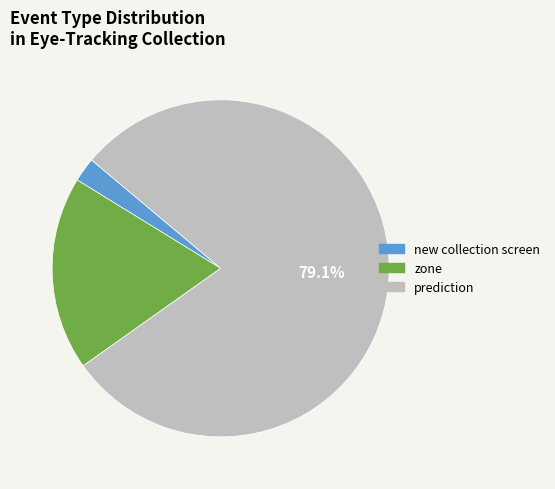

To the nearest percent, what percentage of the pie is new collection screen?

2%